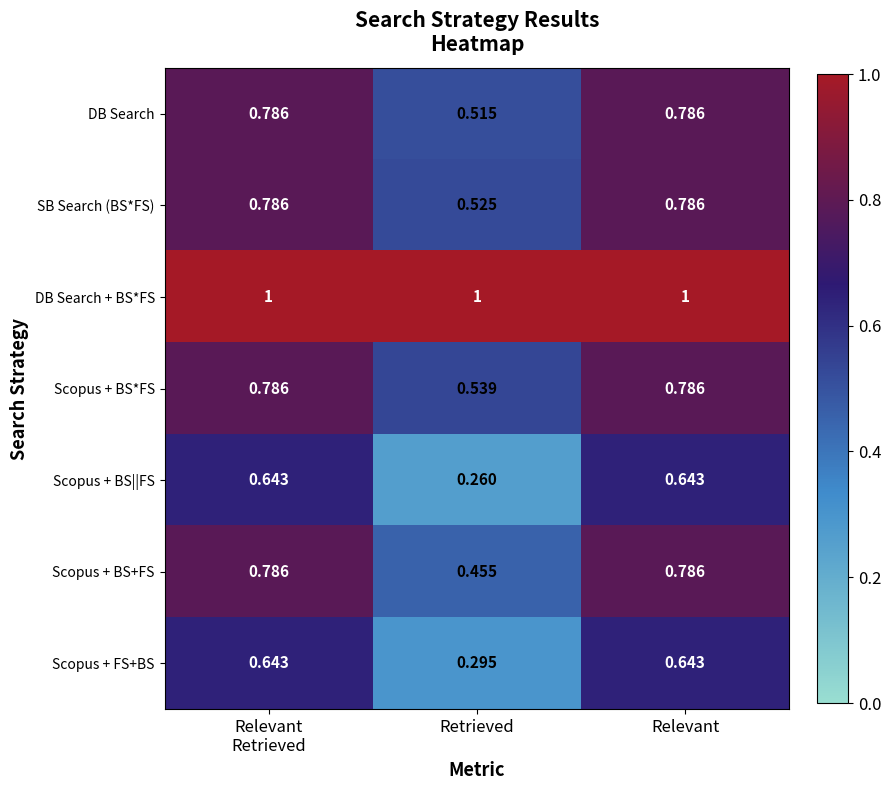

Which series has the largest total across all categories?

DB Search + BS*FS